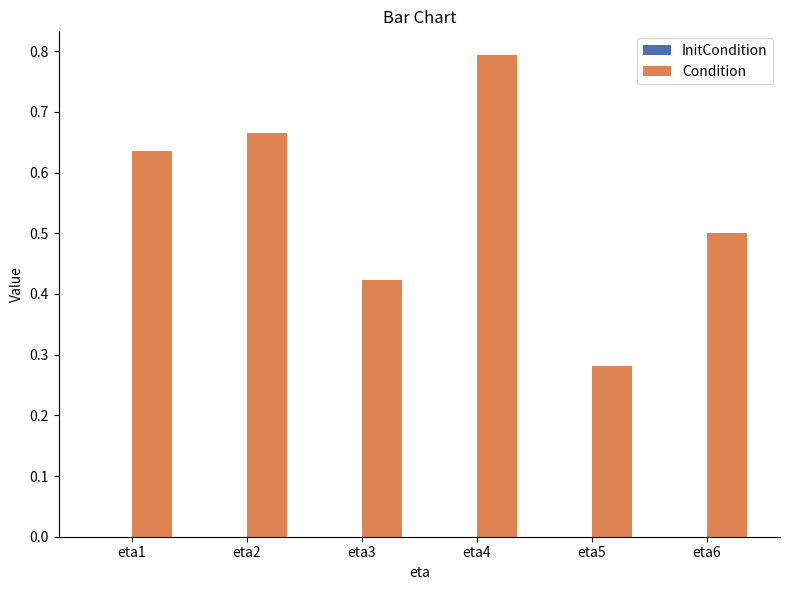

Rank the categories by value from highest to lowest.

eta4, eta2, eta1, eta6, eta3, eta5